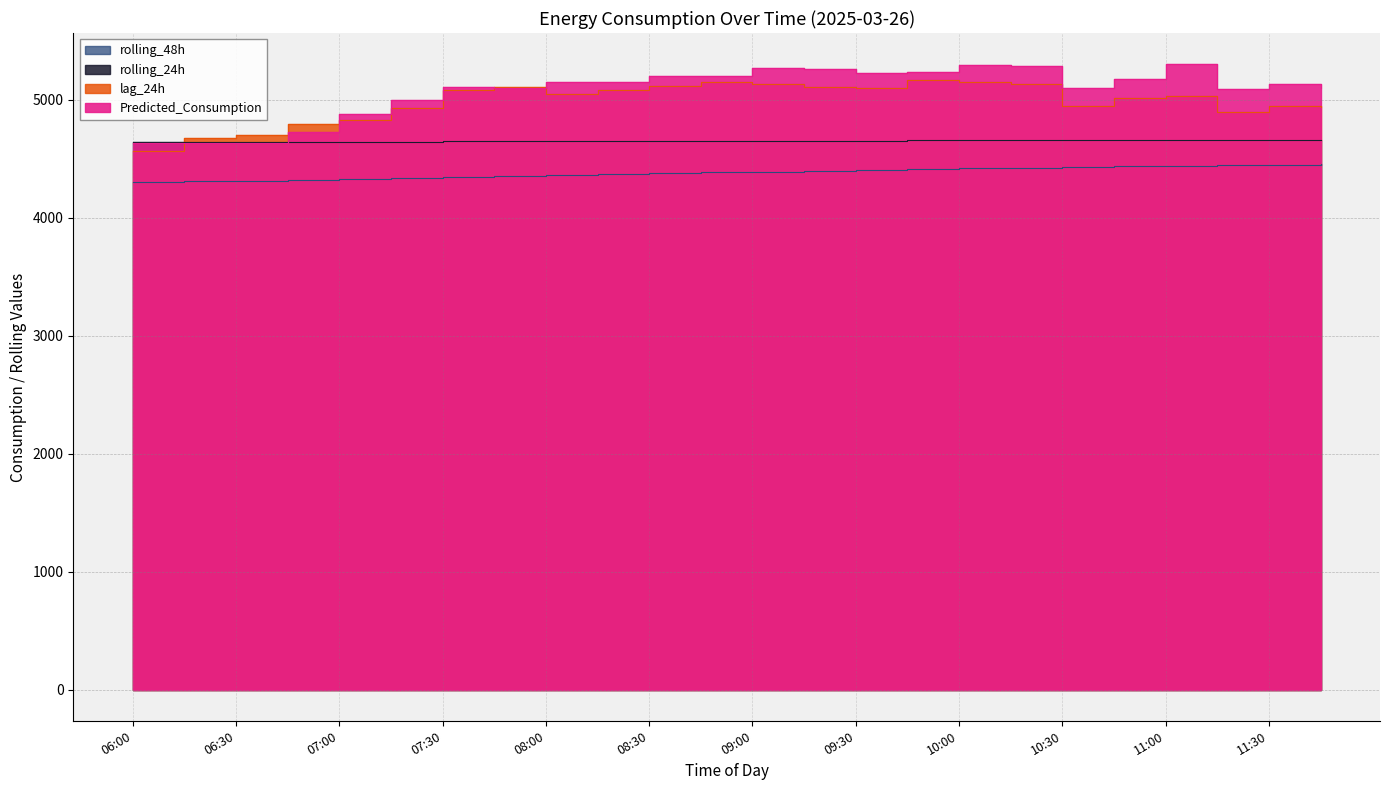

At how many categories does at least one series exceed 4996?

18